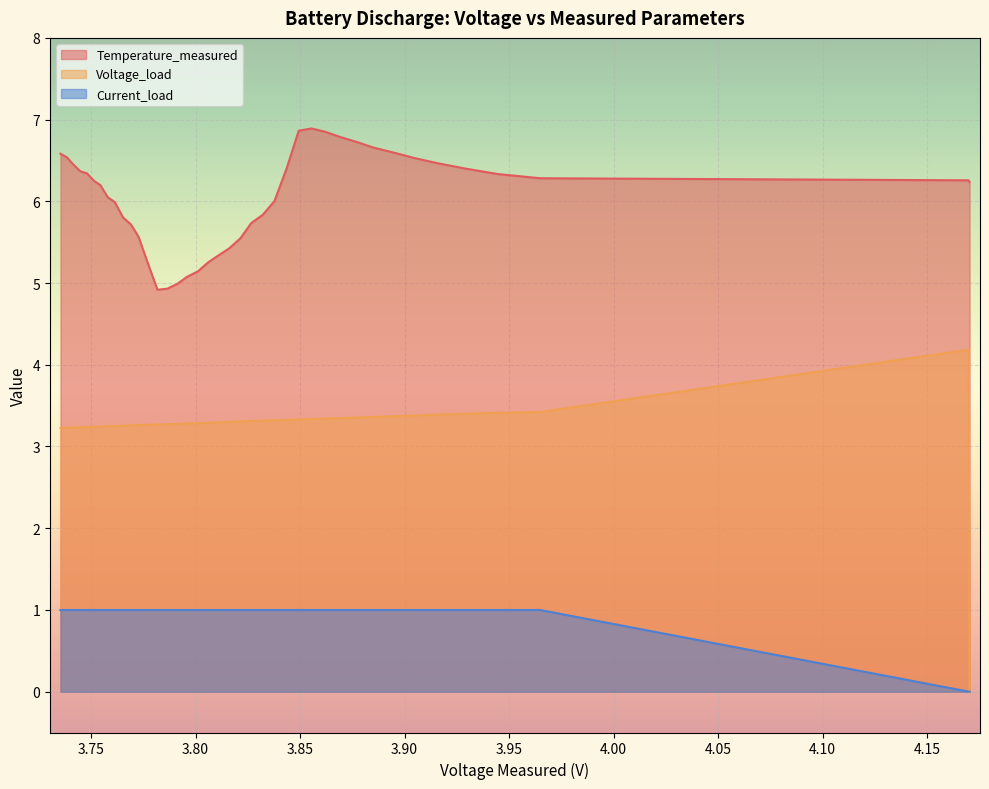

Which series has the largest total across all categories?

Temperature_measured